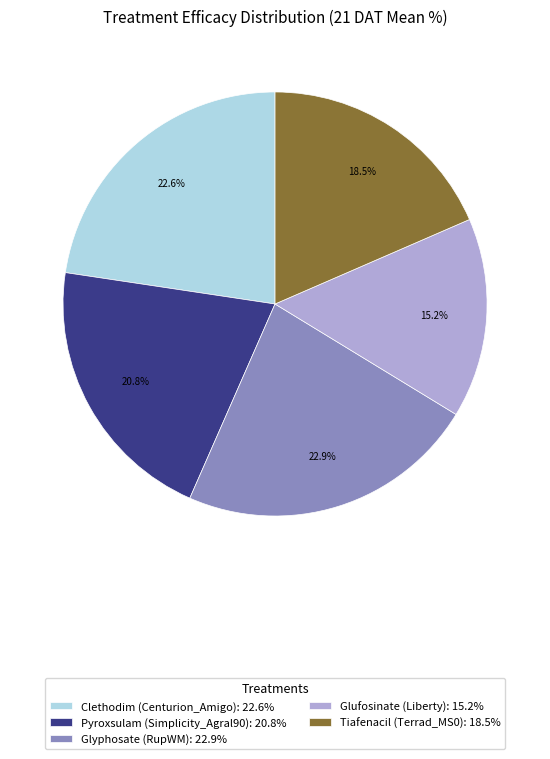

Which slice is the smallest?

Glufosinate (Liberty): 15.2%